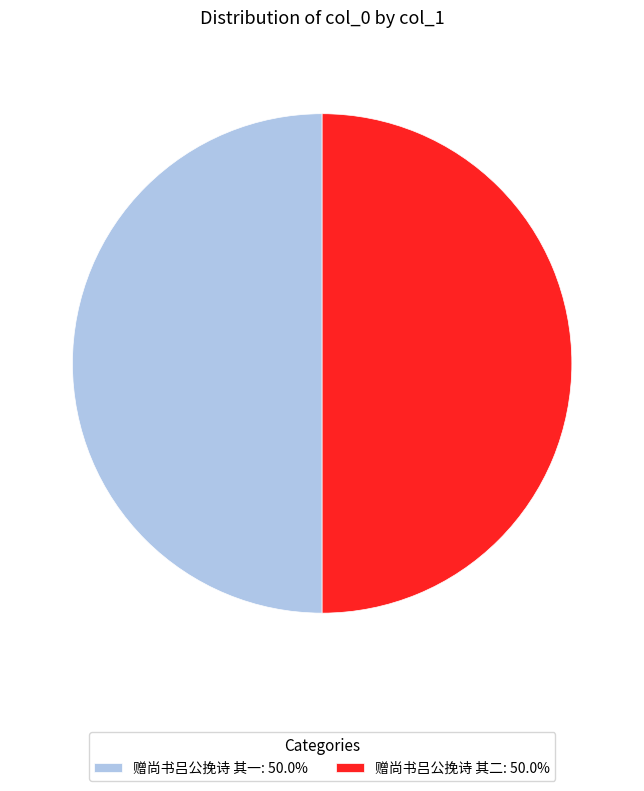

Count the number of slices in the pie.

2